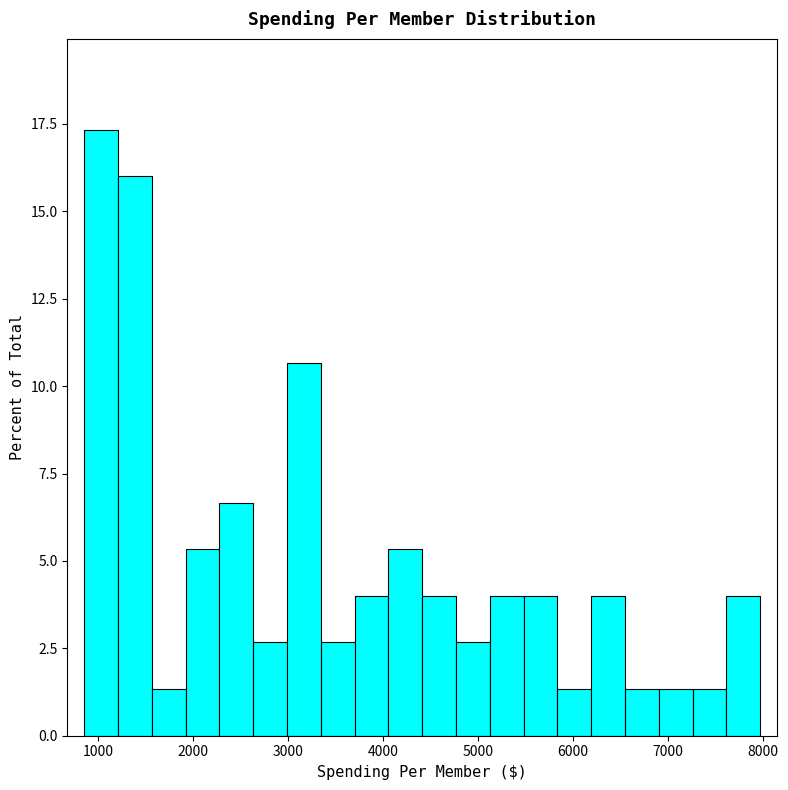

Read against the x-axis, roughly where is the centre of the tallest bar?

1000